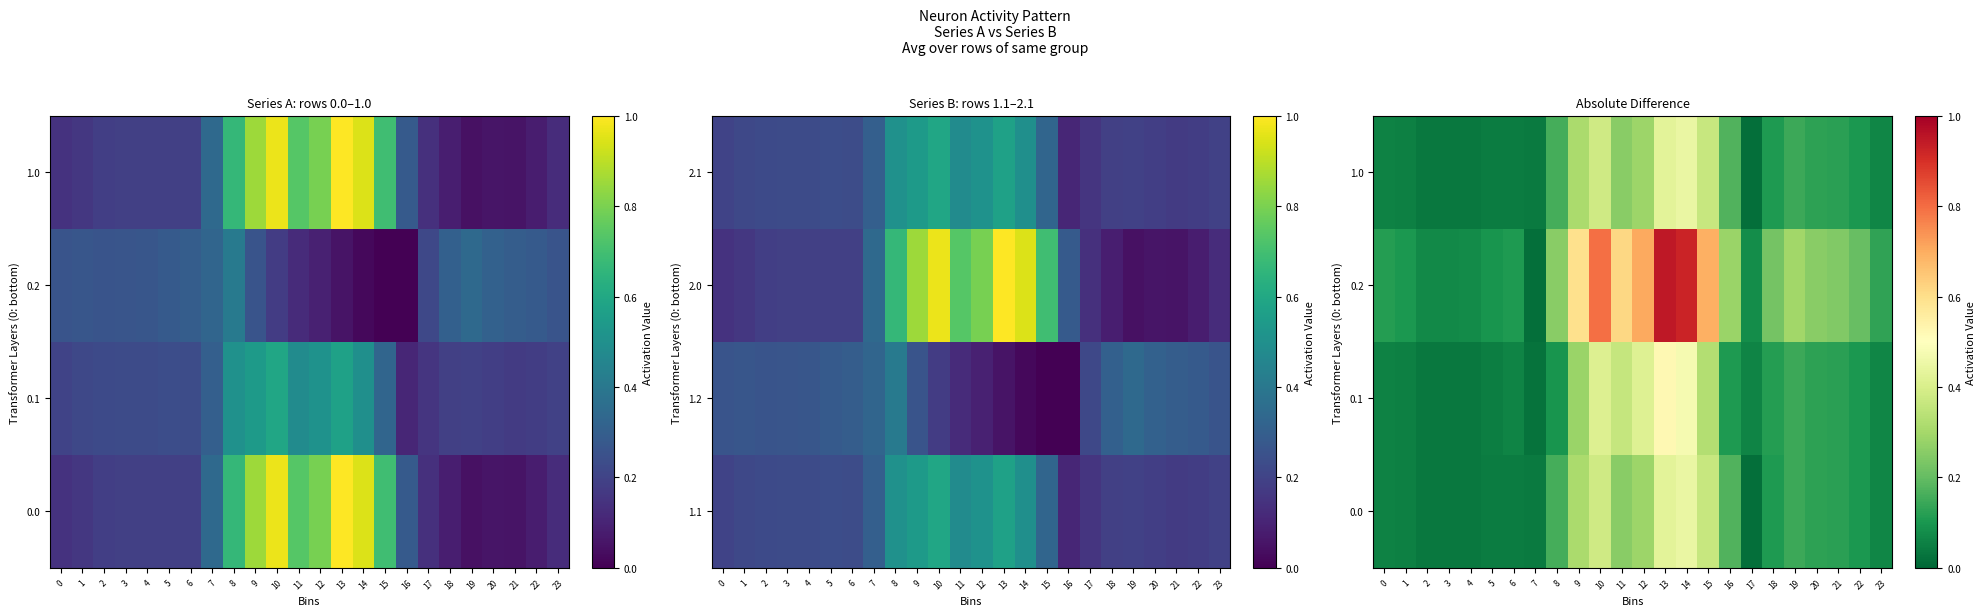

Where is 0.2 nearest to the value 0?

7